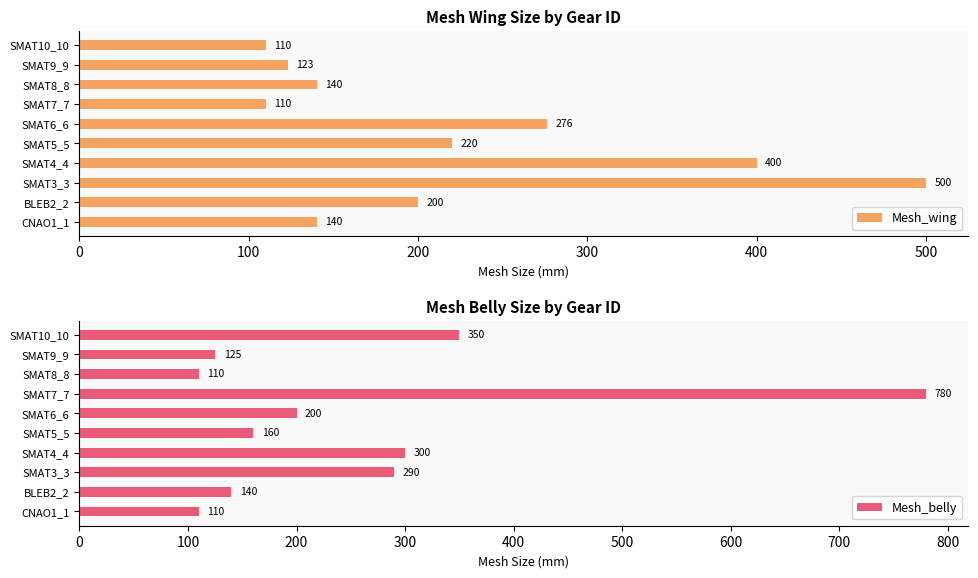

At which label is Mesh_wing closest to 305?

SMAT6_6